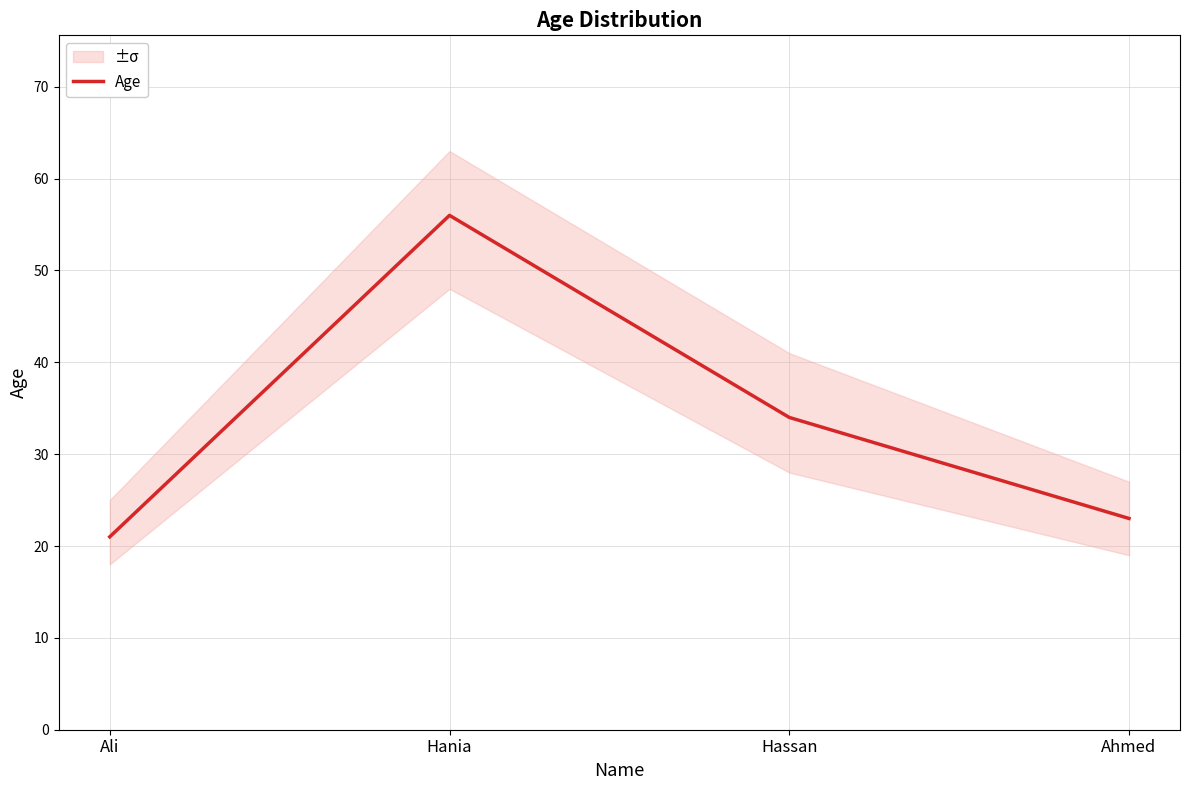

What is the difference between the maximum and second lowest values?

33